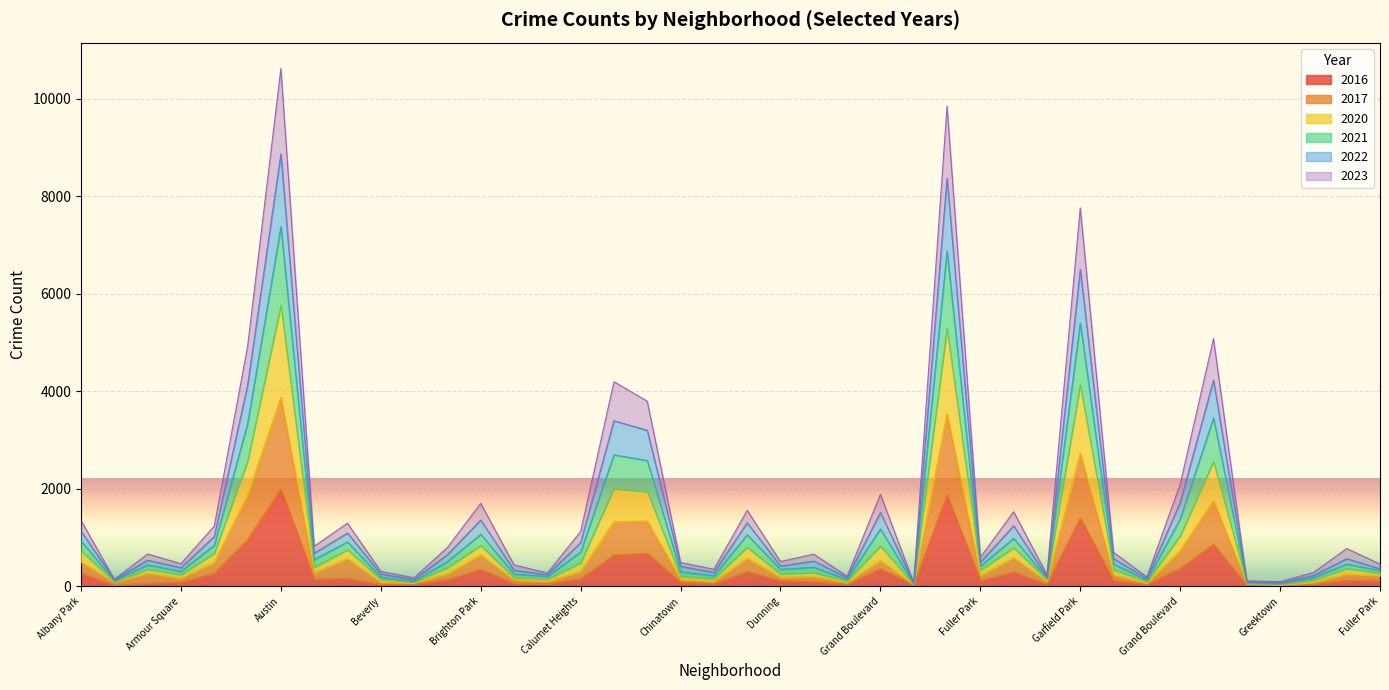

What are all the series names shown in the legend?

2016, 2017, 2020, 2021, 2022, 2023